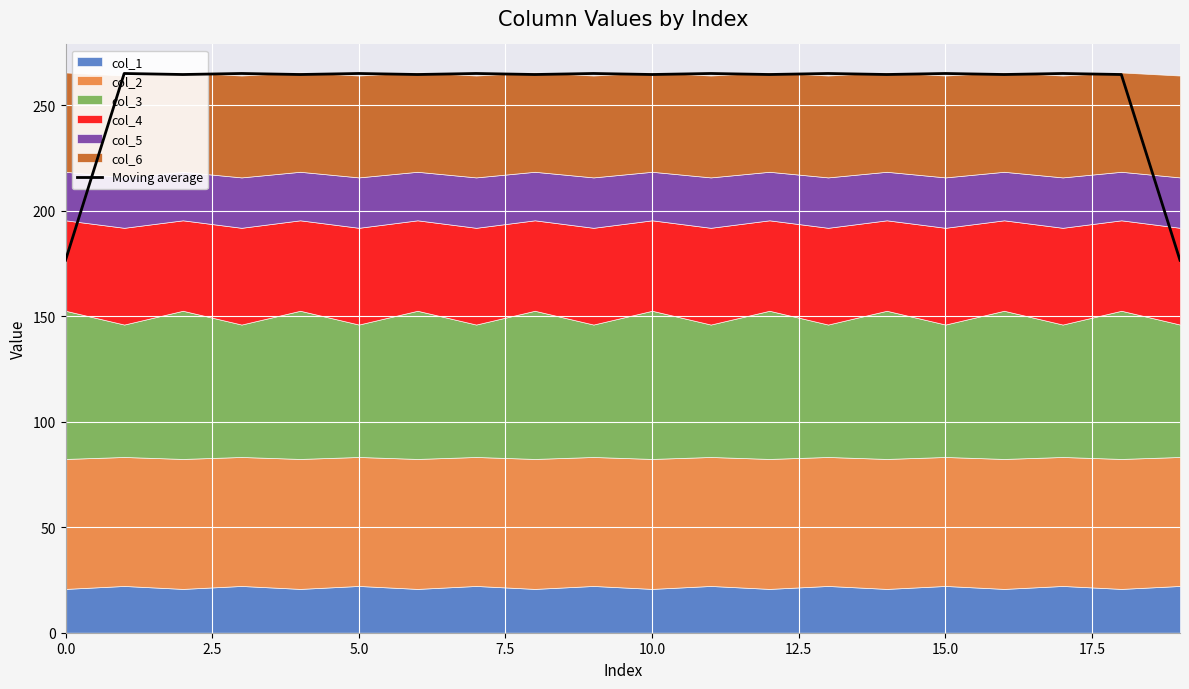

The chart shows a value of 264.6 at 12. True or false?

True